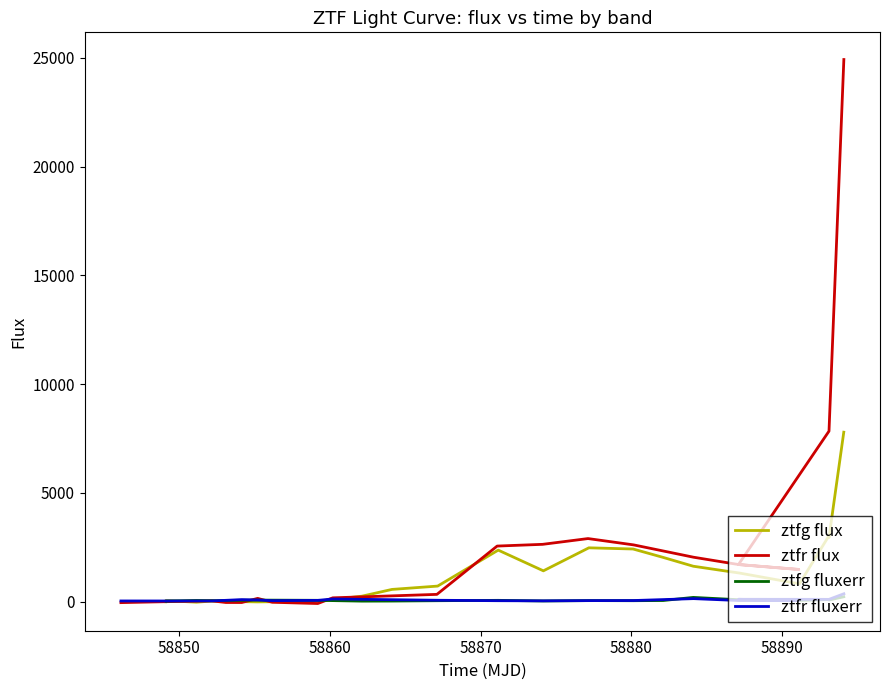

What is the average value of the ztfg flux series?

1486.0